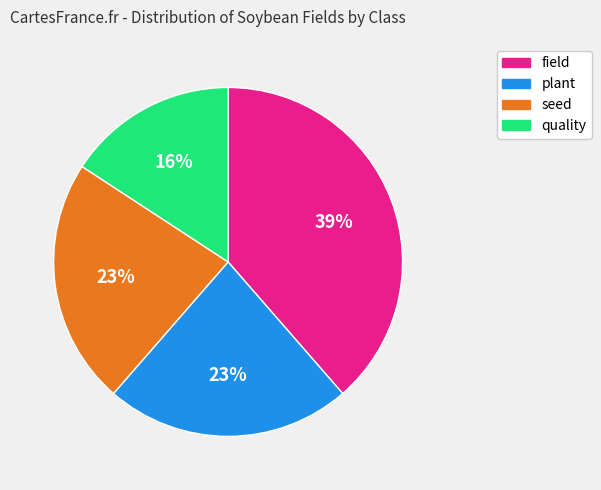

Combined, do quality and field account for over 50%?

Yes